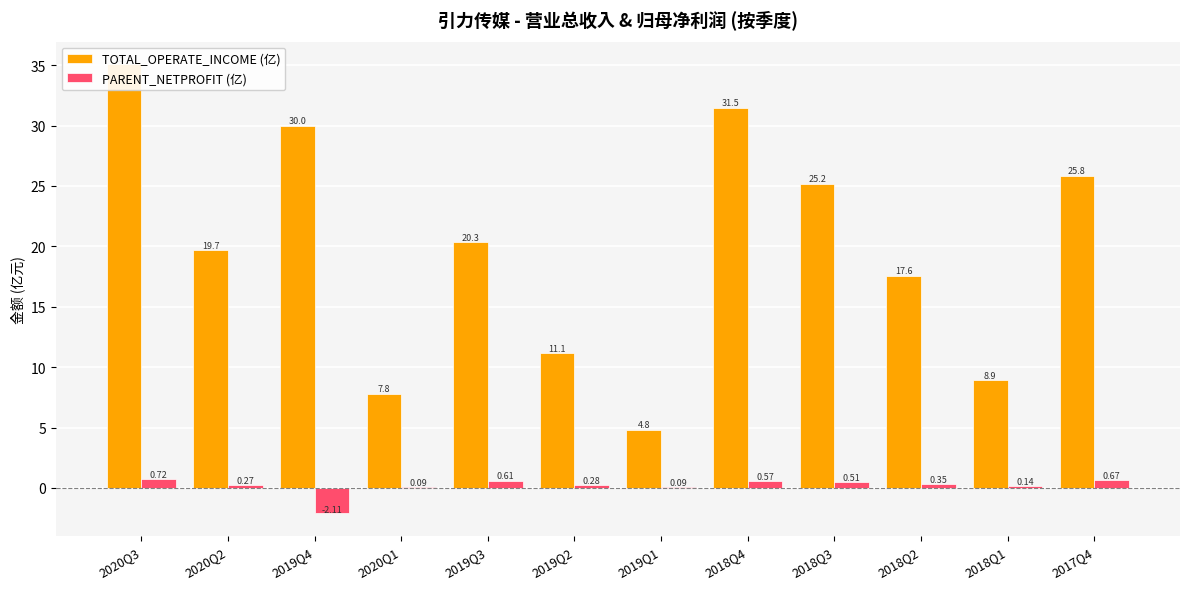

At which label does PARENT_NETPROFIT (亿) reach its peak?

2020Q3